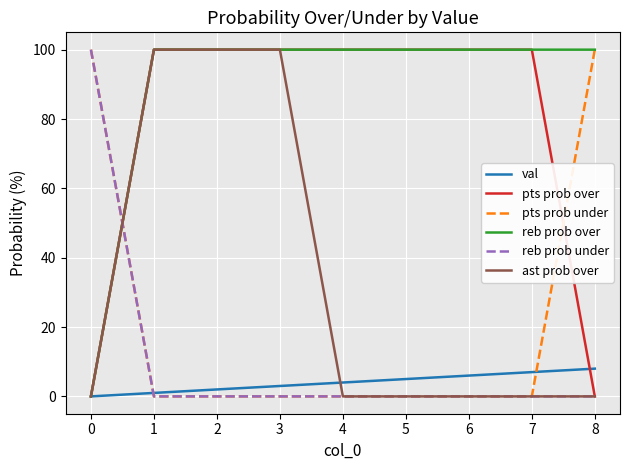

What is the greatest value displayed?

100